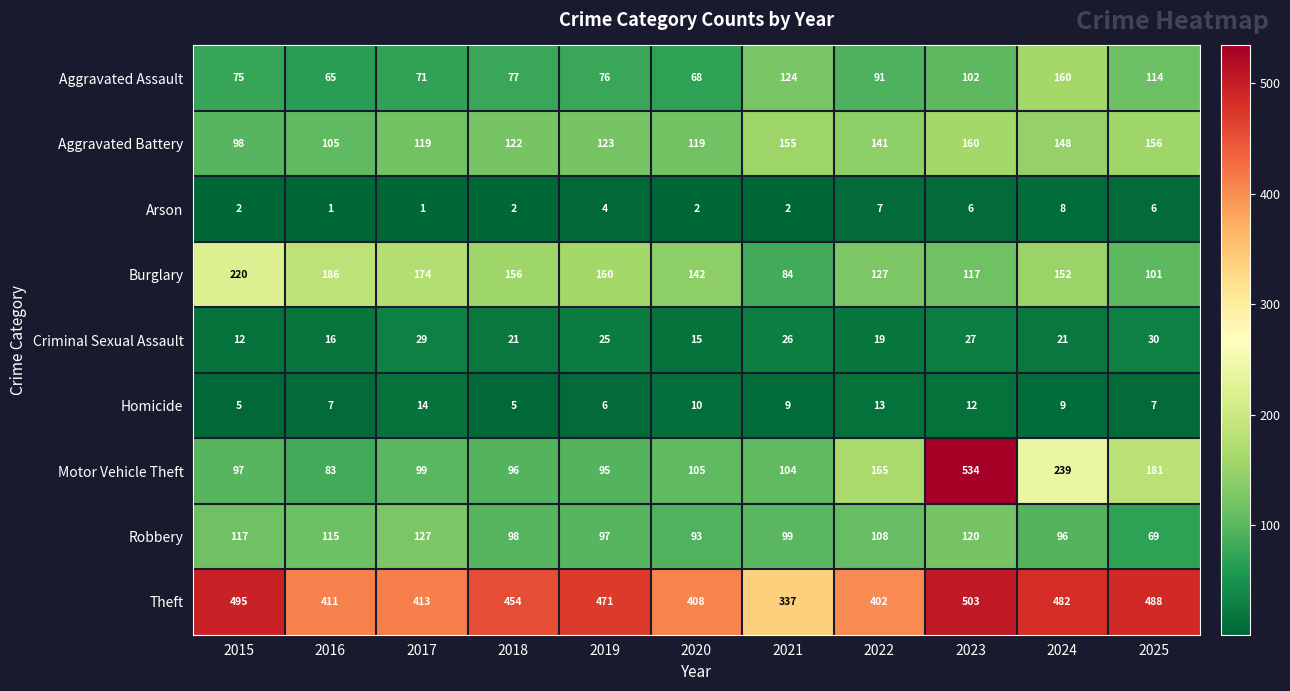

What is the total value across all series at 2020?

962